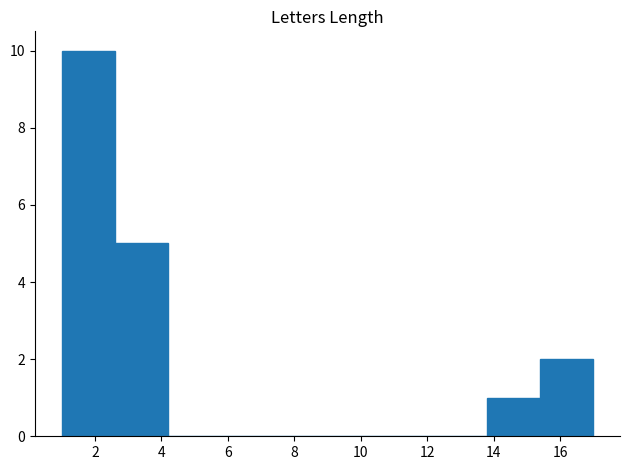

How tall is the bar that spans 15.4 to 17.0 on the x-axis? The values are not printed on the chart, so give them approximately, as read against the axis.

2